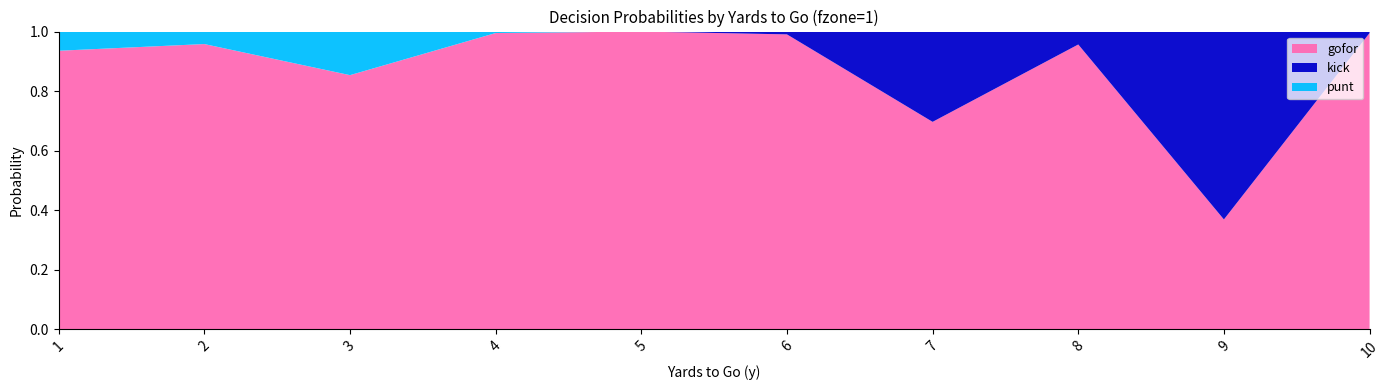

Reading left to right, transcribe all the data shown in this chart.

gofor: 0.9	1.0	0.9	1.0	1.0	1.0	0.7	1.0	0.4	1.0
punt: 0.1	0.0	0.1	0.0	0.0	0.0	0.0	0.0	0.0	0.0
kick: 0.0	0.0	0.0	0.0	0.0	0.0	0.3	0.0	0.6	0.0